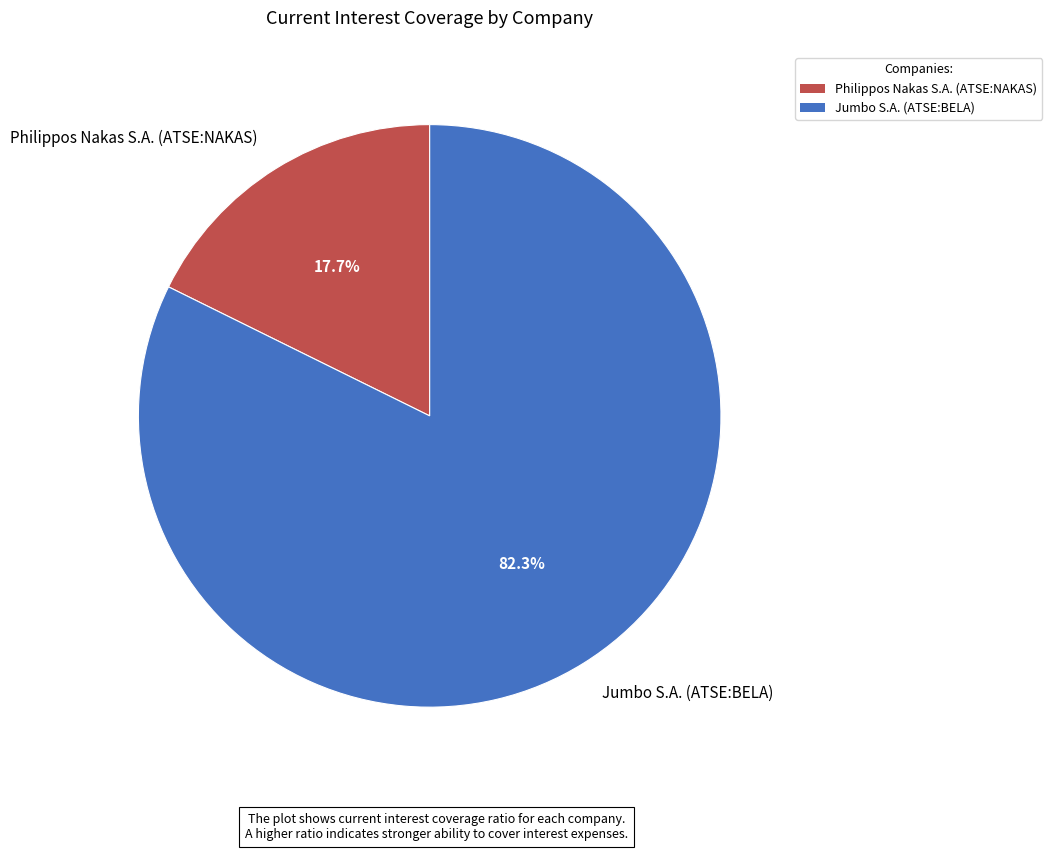

Which slice is the largest?

Jumbo S.A. (ATSE:BELA)